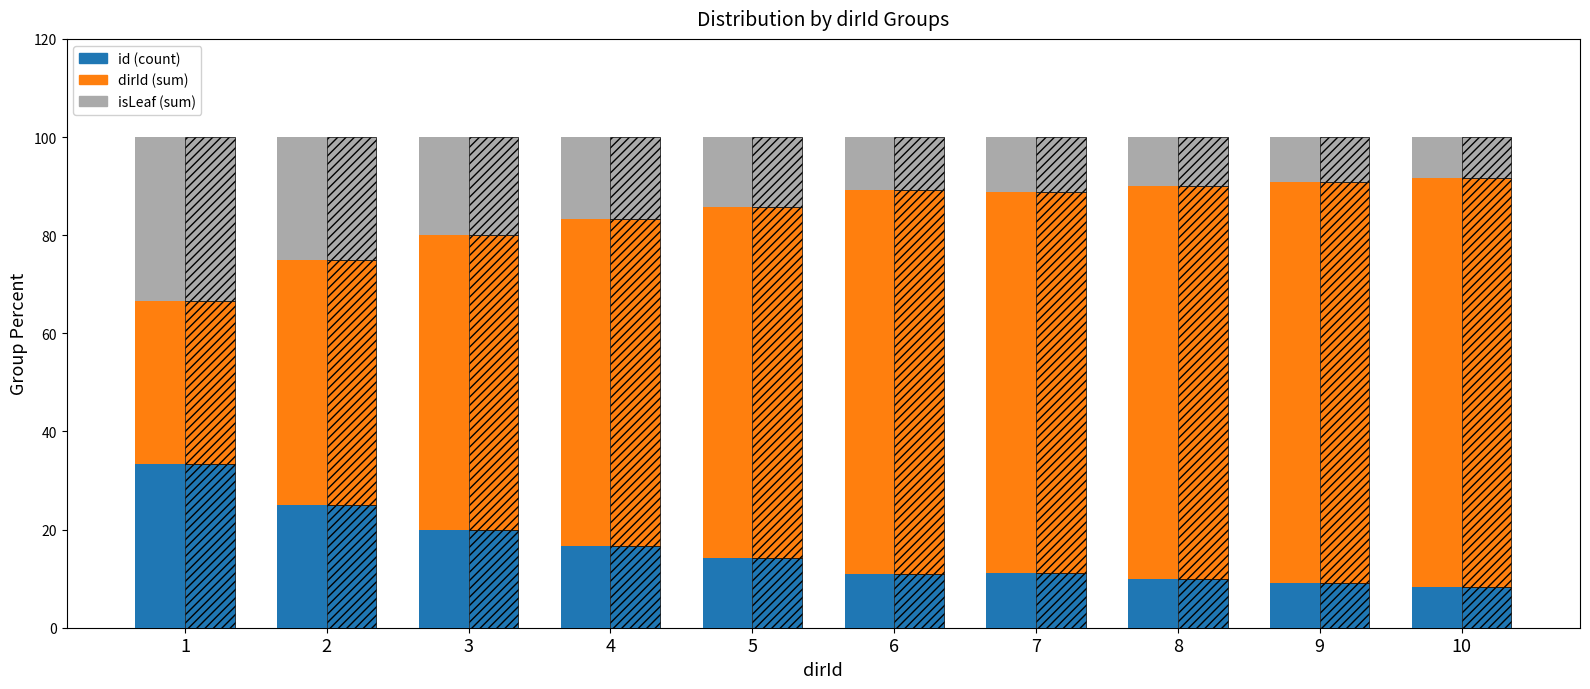

What is the total value across all series at 1?

100.0